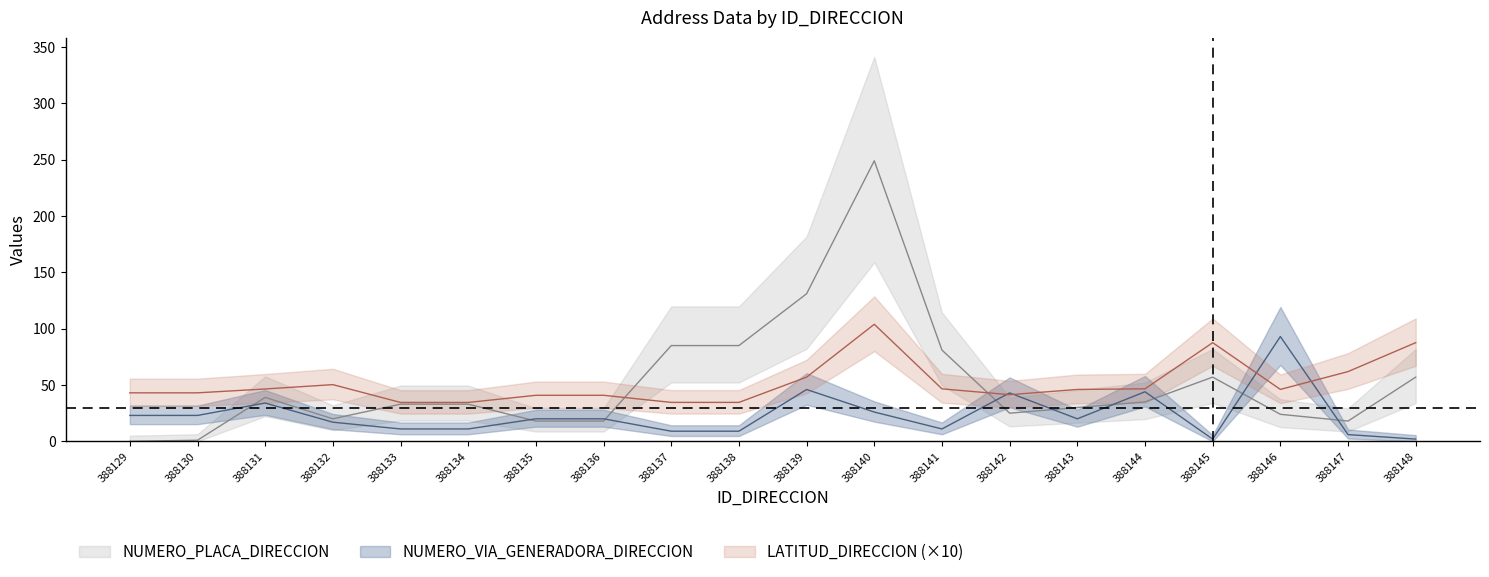

List the labels in order of LATITUD_DIRECCION value, largest first.

388140, 388145, 388148, 388147, 388139, 388132, 388144, 388141, 388131, 388146, 388143, 388129, 388130, 388142, 388135, 388136, 388137, 388138, 388133, 388134